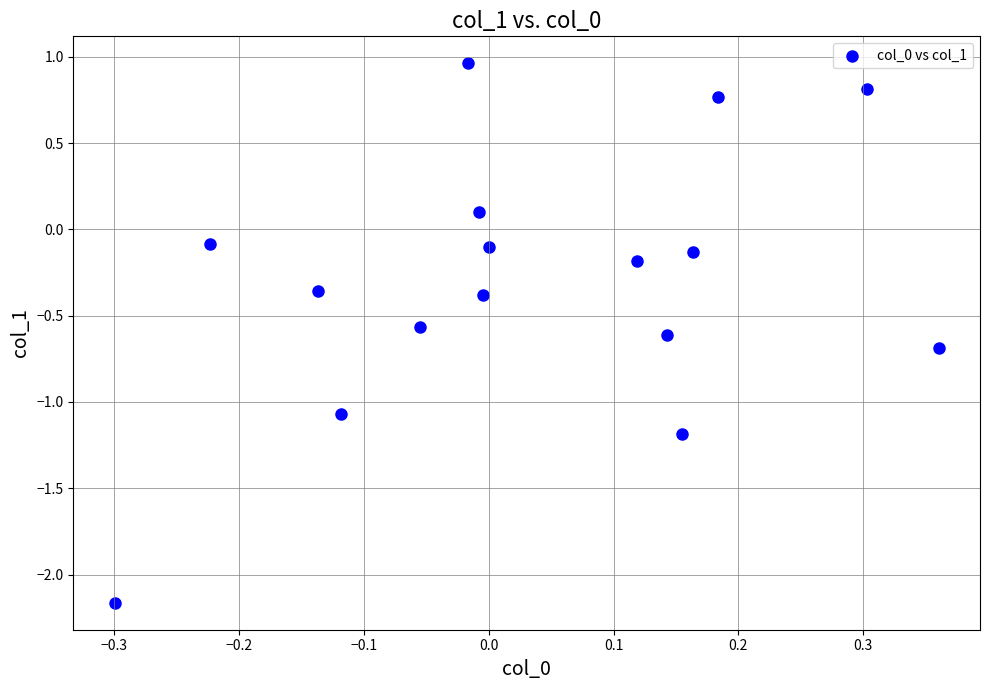

What is the range of X values (max minus min)?

0.7